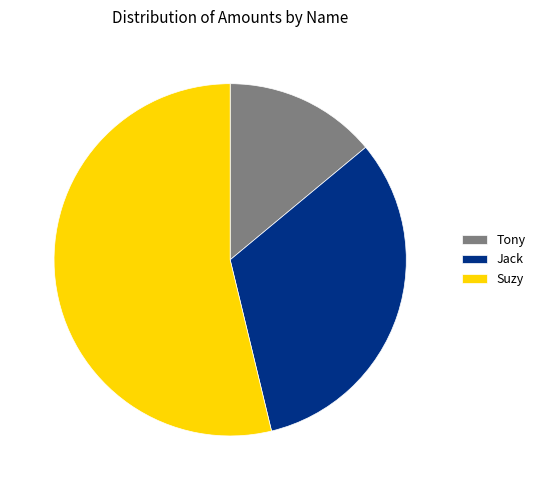

True or false: Tony accounts for 20% of the total.

False